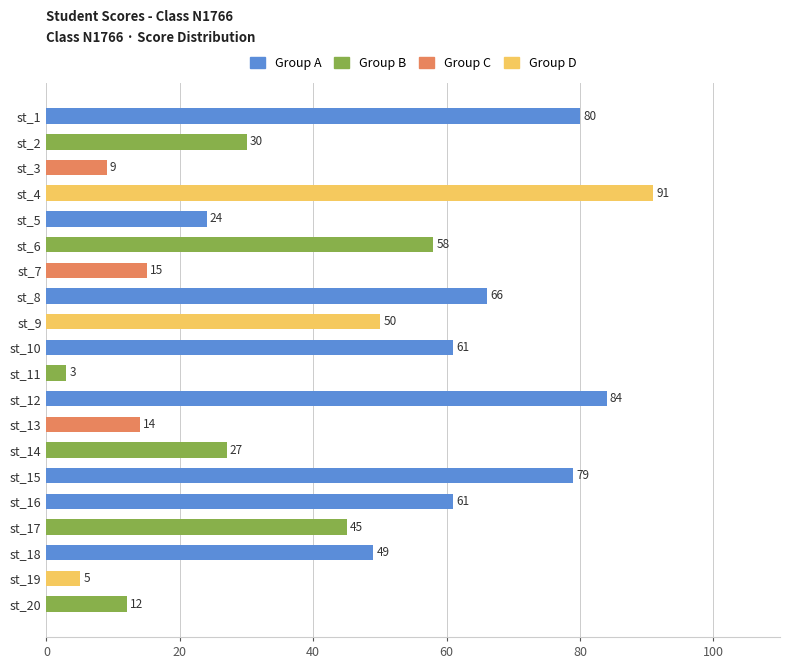

What is the sum of the values at st_20 and st_1?

92